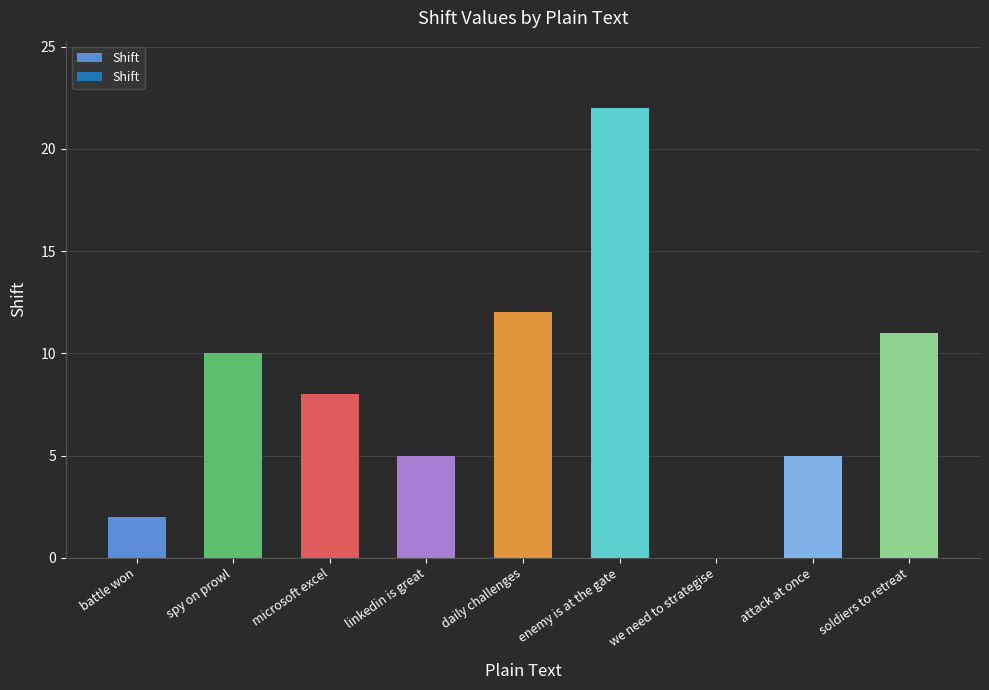

Reading right to left, what are all the values shown in this chart?

soldiers to retreat=11	attack at once=5	we need to strategise=0	enemy is at the gate=22	daily challenges=12	linkedin is great=5	microsoft excel=8	spy on prowl=10	battle won=2